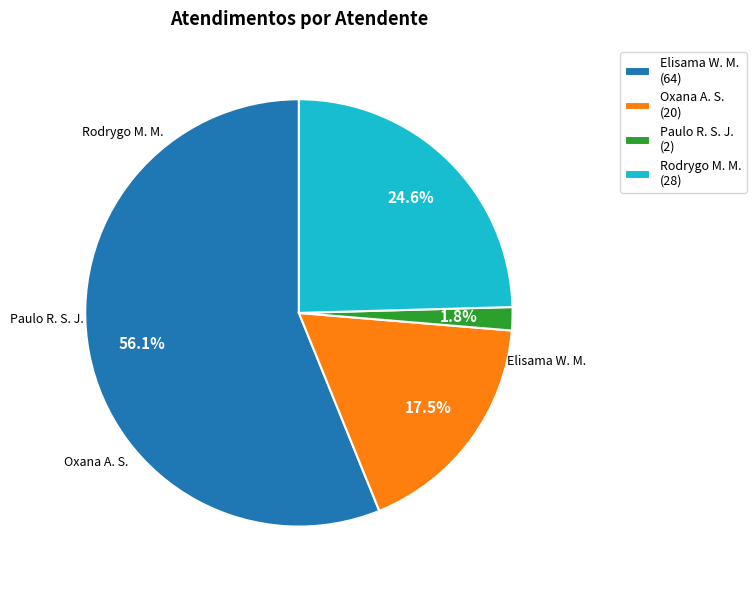

How many slices are in this pie chart?

4